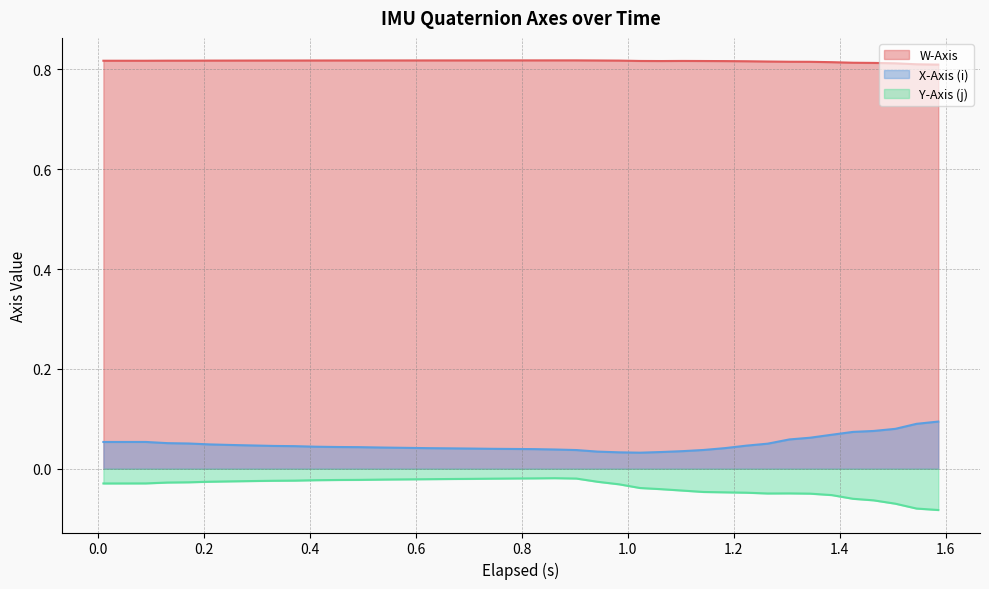

What is the value of the W-Axis point at the 21st from the left?

0.8